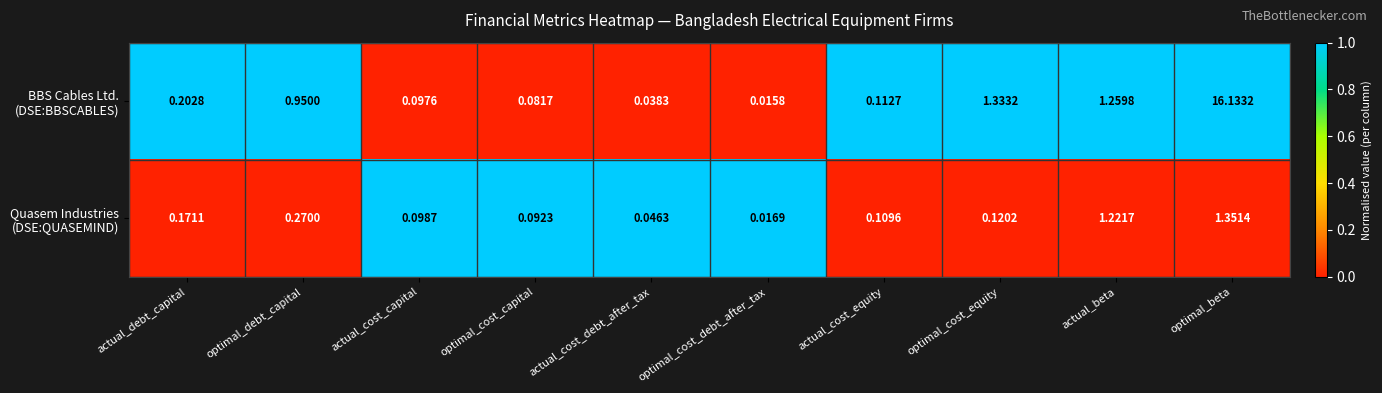

Which category has the highest value across all series?

optimal_beta